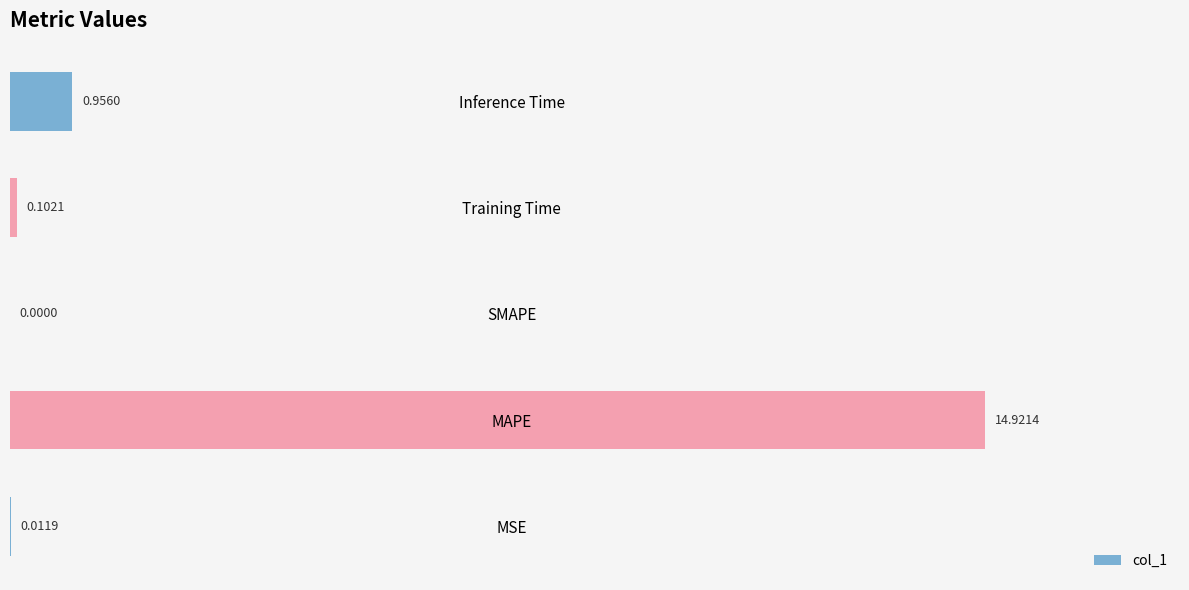

Which label corresponds to the largest value in the chart?

MAPE